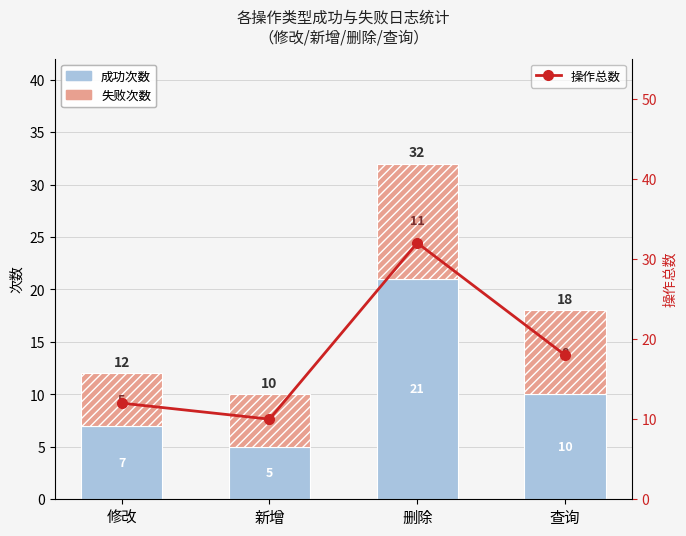

Rank the series by their maximum value, from lowest to highest.

失败次数, 成功次数, 操作总数